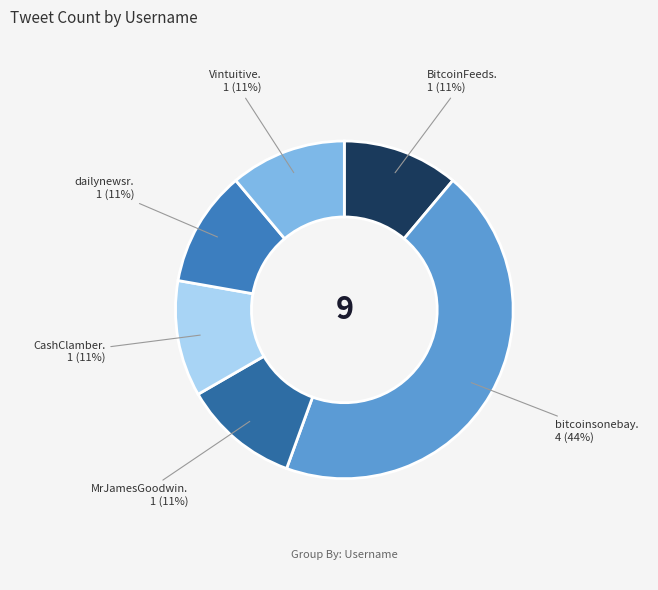

Count the number of slices in the pie.

6